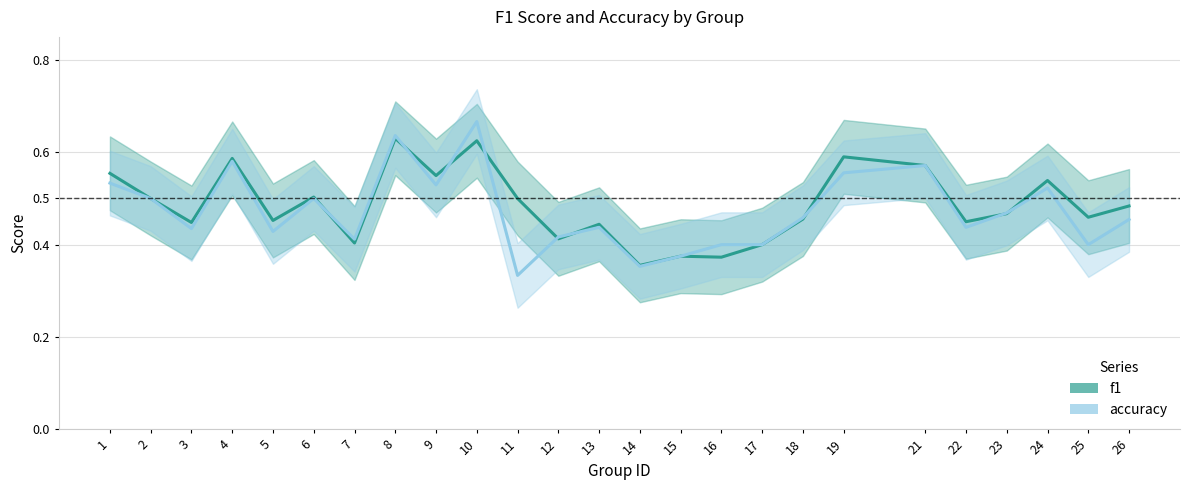

How many interior local valleys does the accuracy_line series have?

8